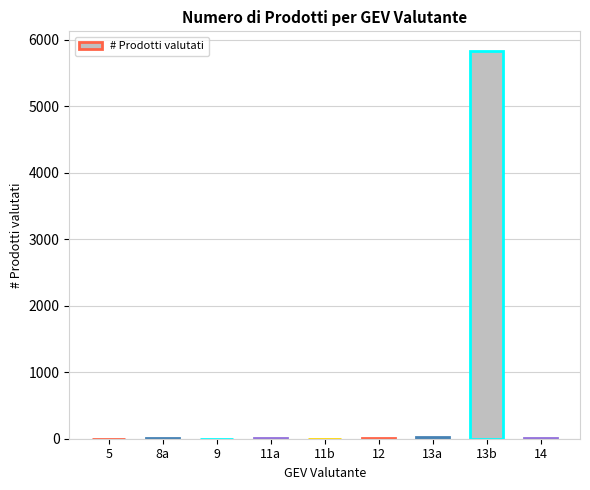

The value at 13b is 5835. True or false?

True